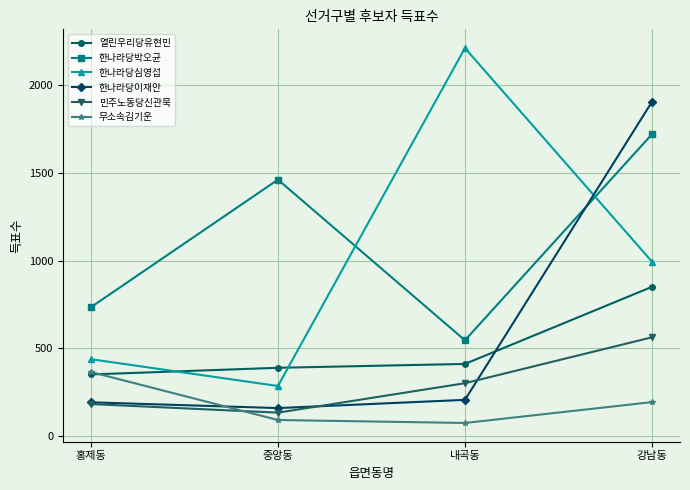

What is the difference between the maximum and minimum values in the 민주노동당신관묵 series?

430